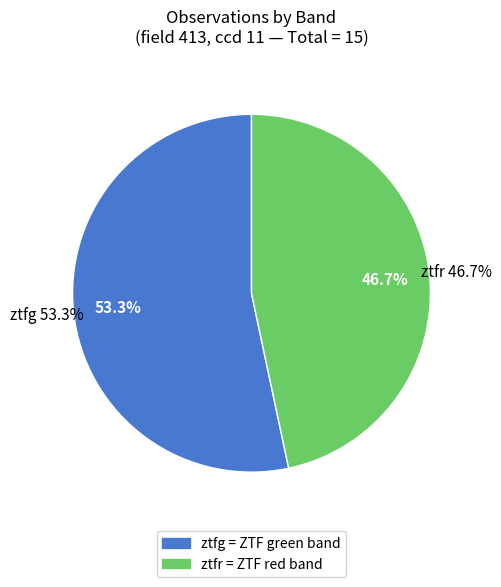

Is it true that ztfr is 34% of the pie?

False